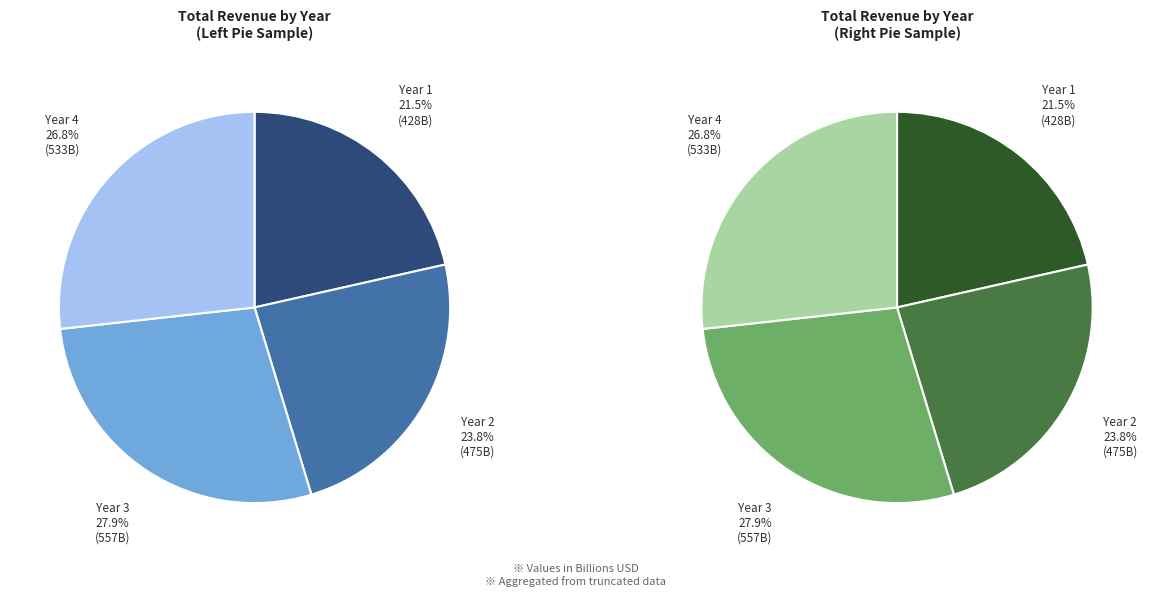

Which slice is the smallest?

Year 1